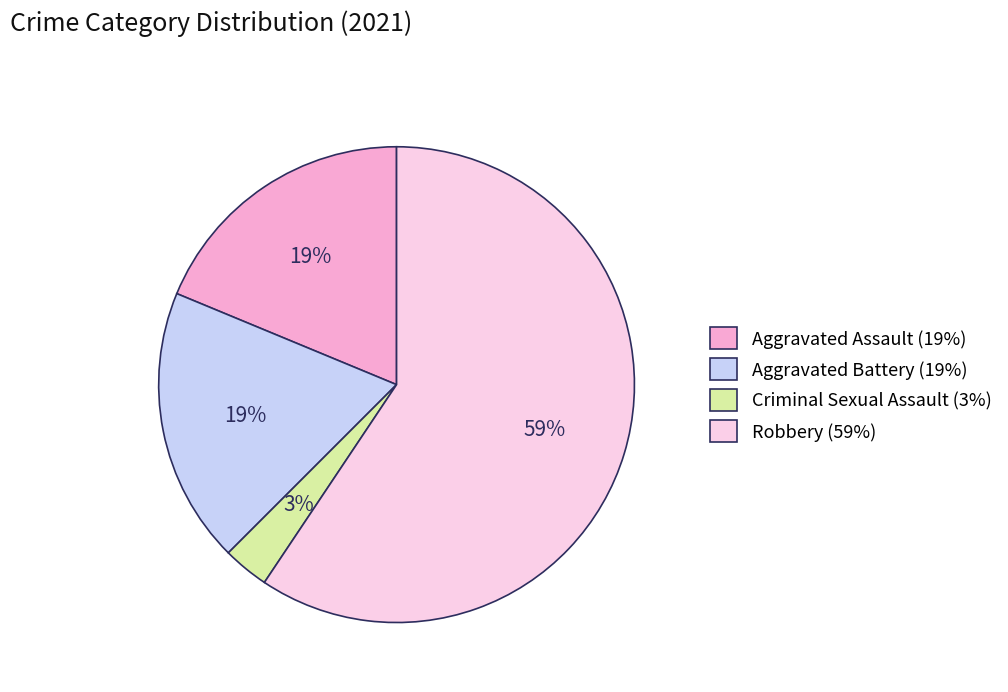

The Aggravated Battery slice represents 24% of the pie. True or false?

False